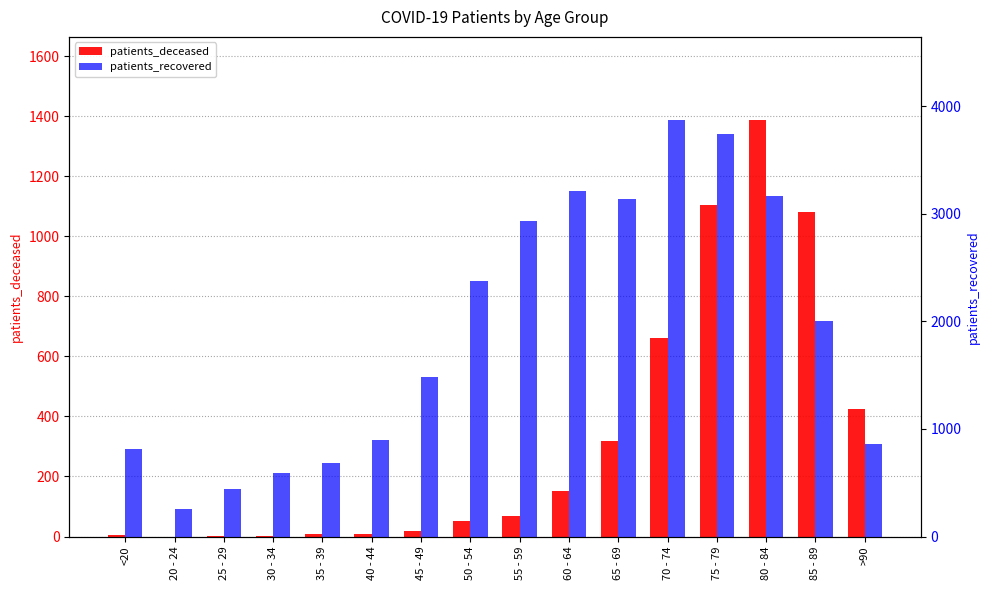

The value of patients_recovered at 70 - 74 is 5360. True or false?

False